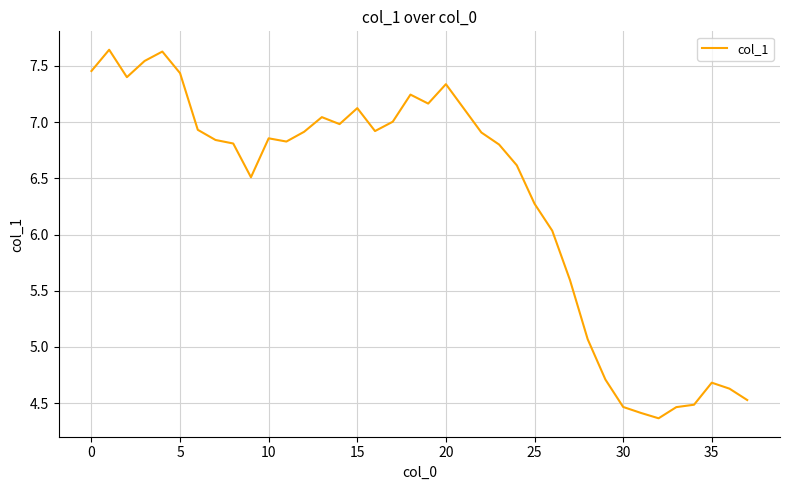

What is the smallest value displayed?

4.4